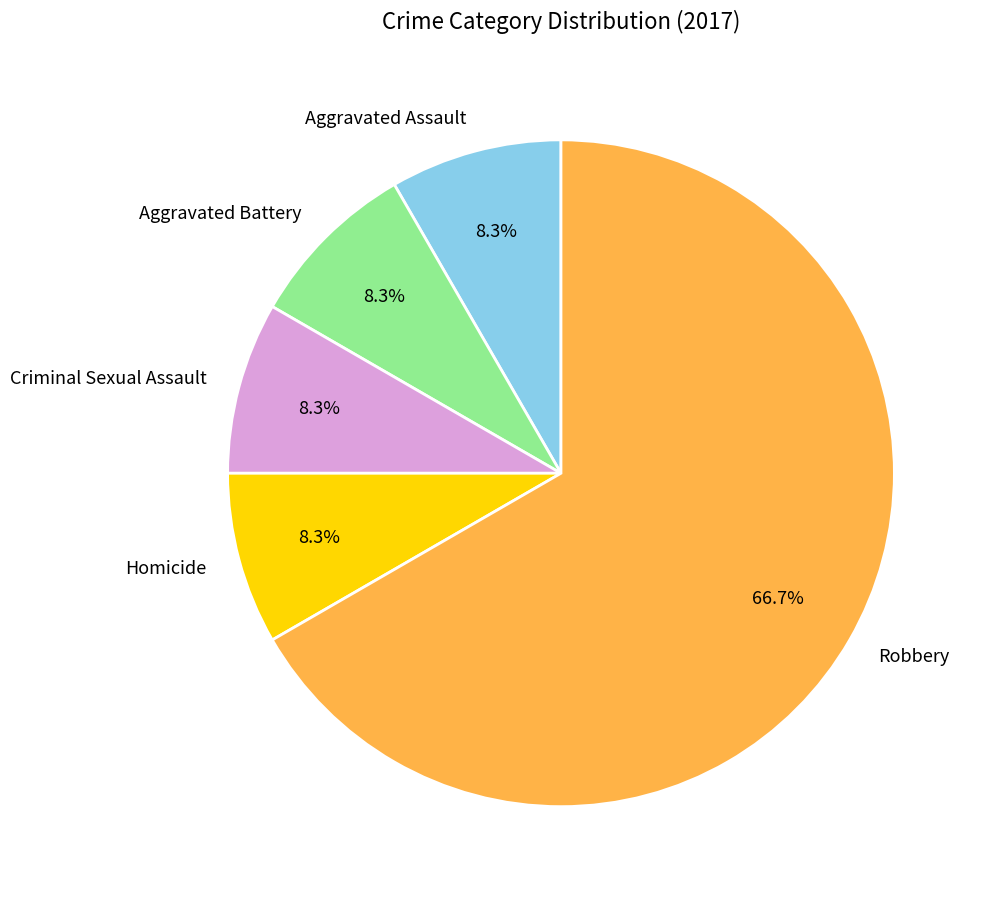

Count the number of slices in the pie.

5